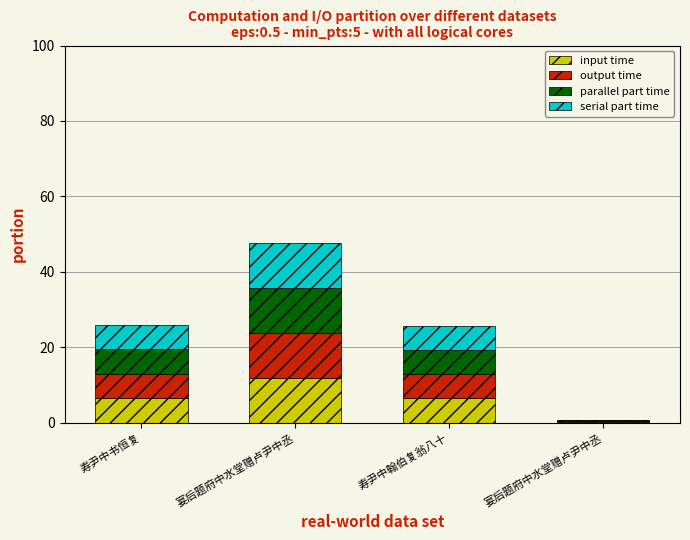

Are the bars grouped side by side (vs. stacked)?

No